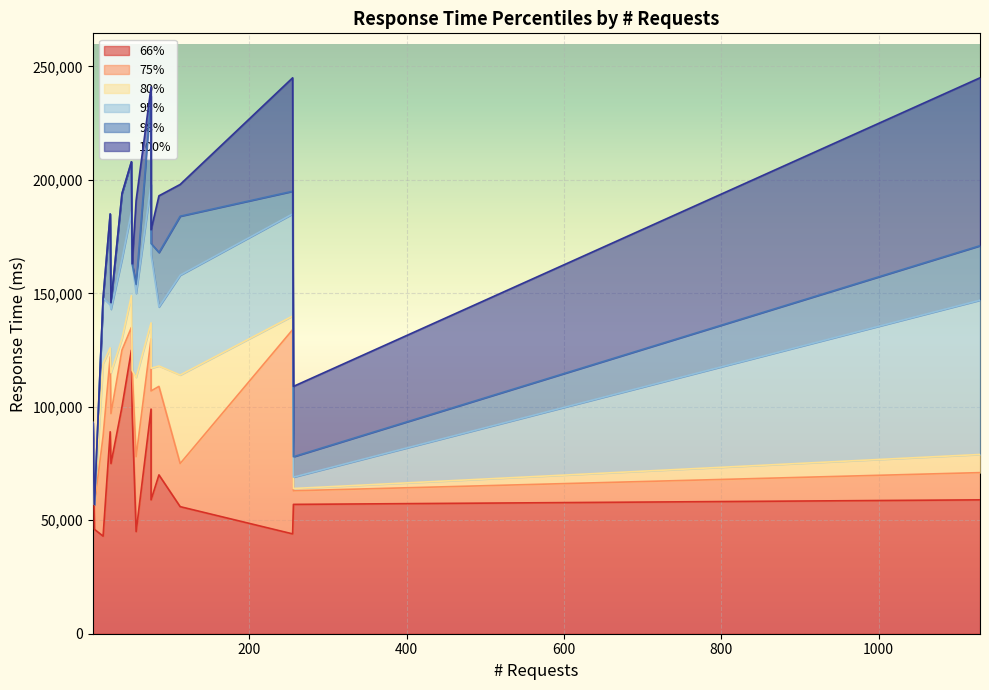

Which series changed the most between 14 and 56?

100%